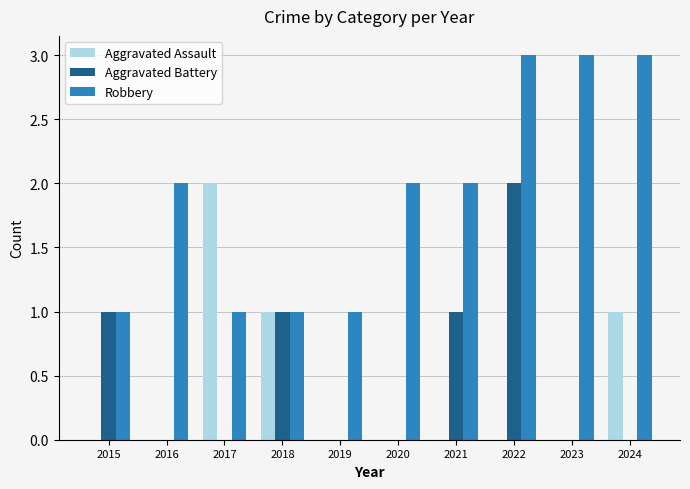

What is the sum of all Robbery values?

19